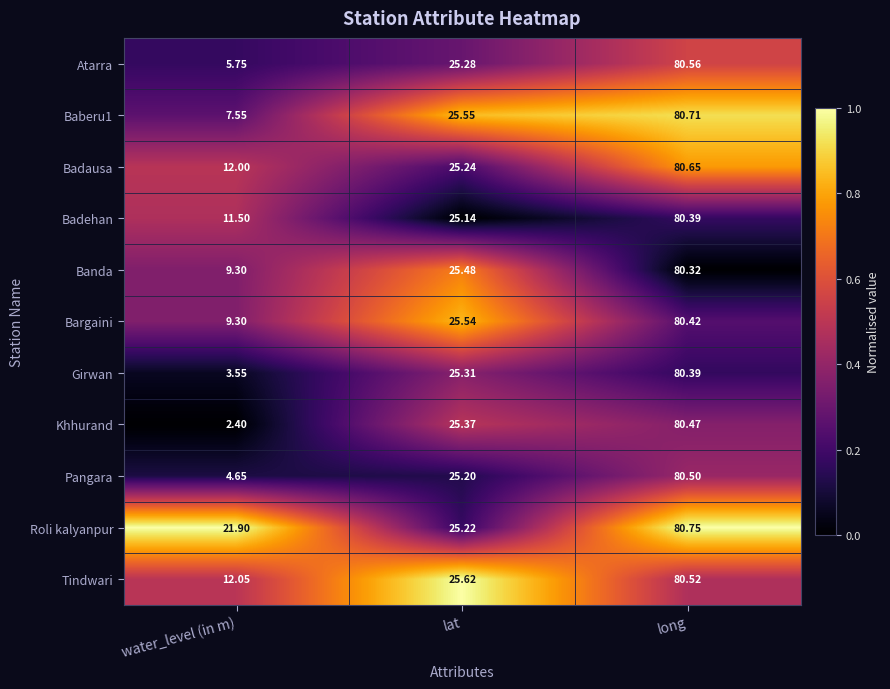

At which category is the sum across all series the highest?

long